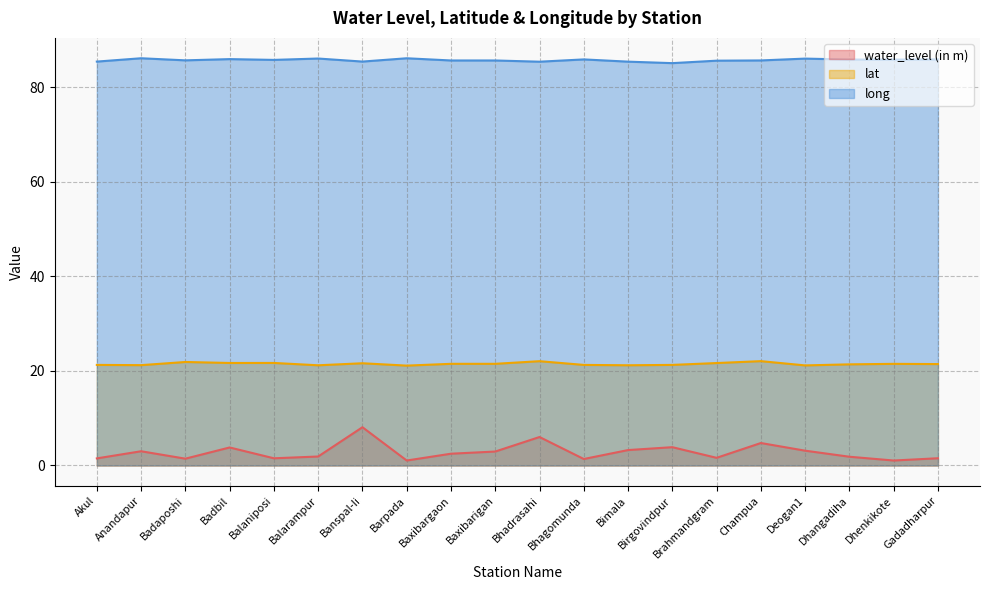

Does the chart have visible grid lines?

Yes